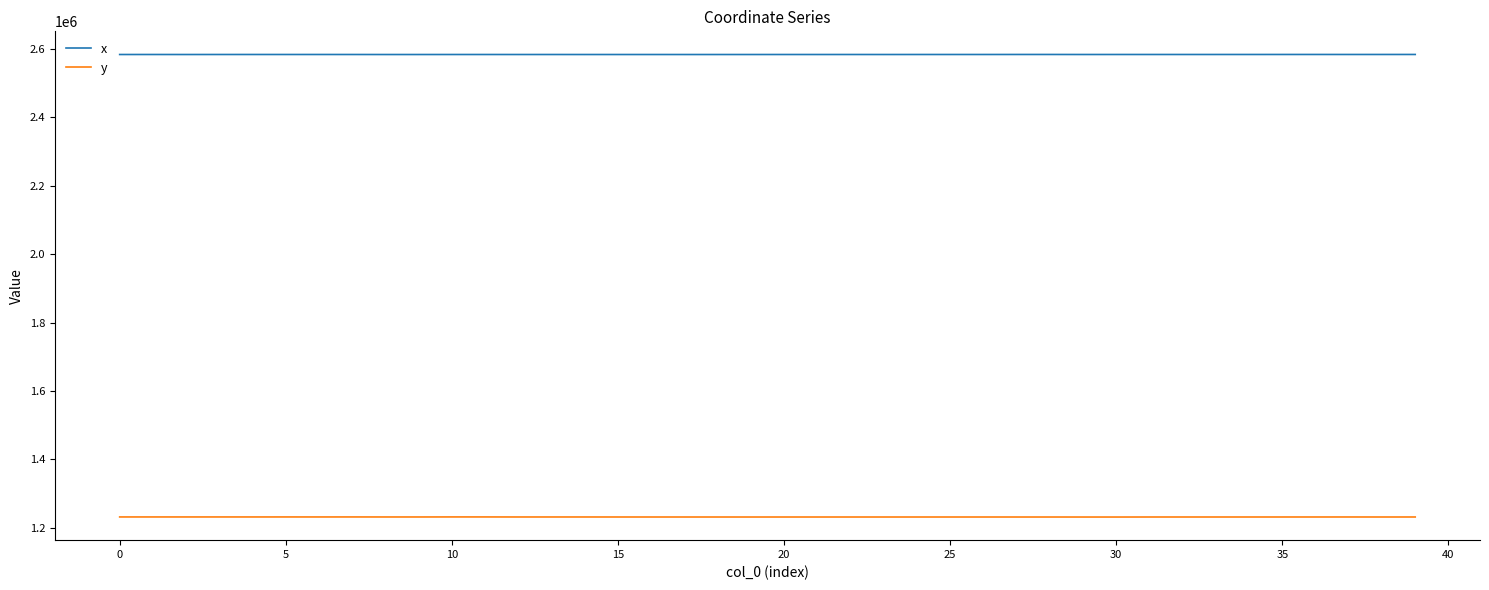

True or false: x and y intersect in this chart.

False